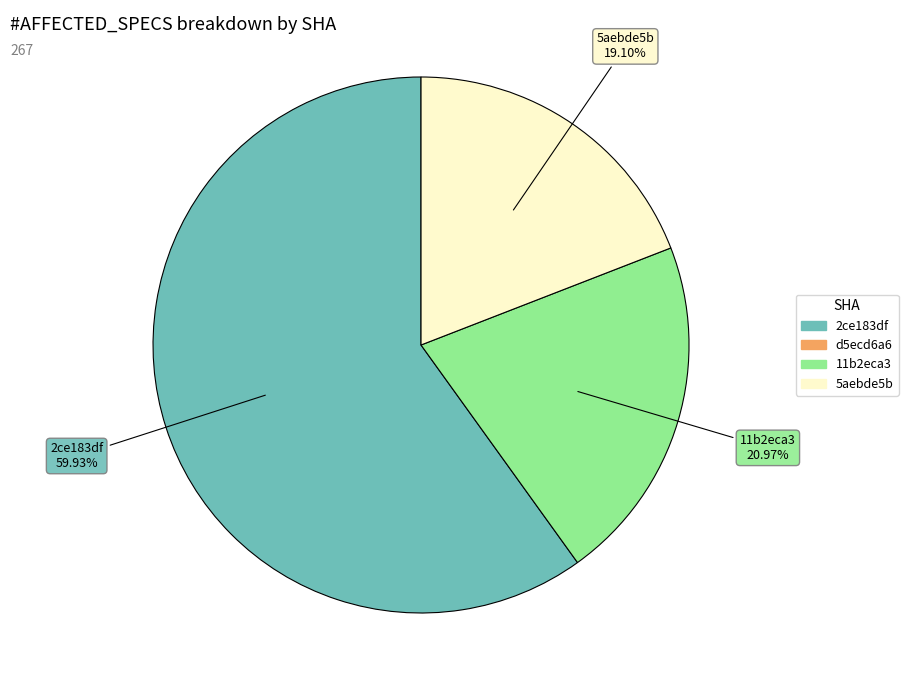

Does any single category account for the majority?

Yes